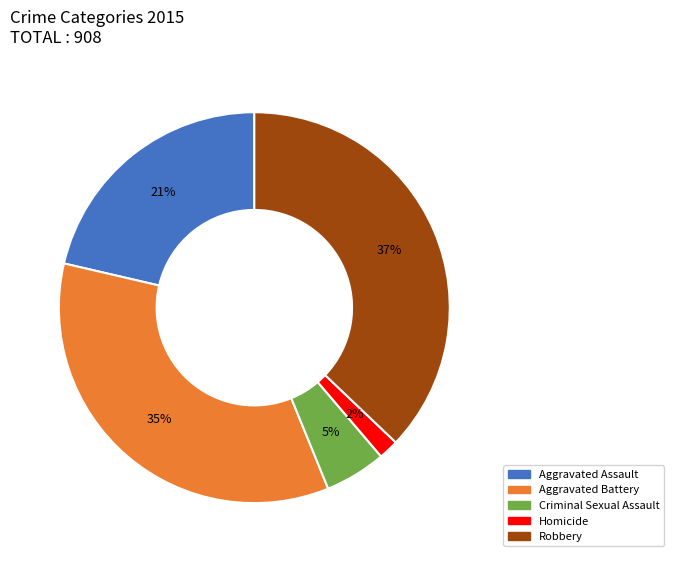

Approximately how many times larger is the value at Criminal Sexual Assault compared to Aggravated Battery?

0.1